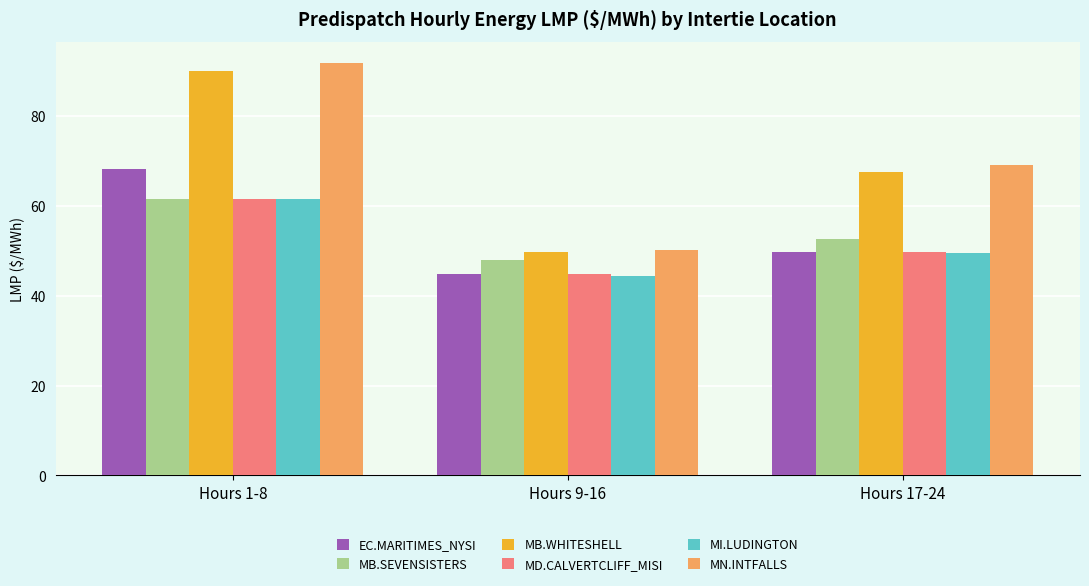

What is the minimum value for MB.WHITESHELL?

49.6